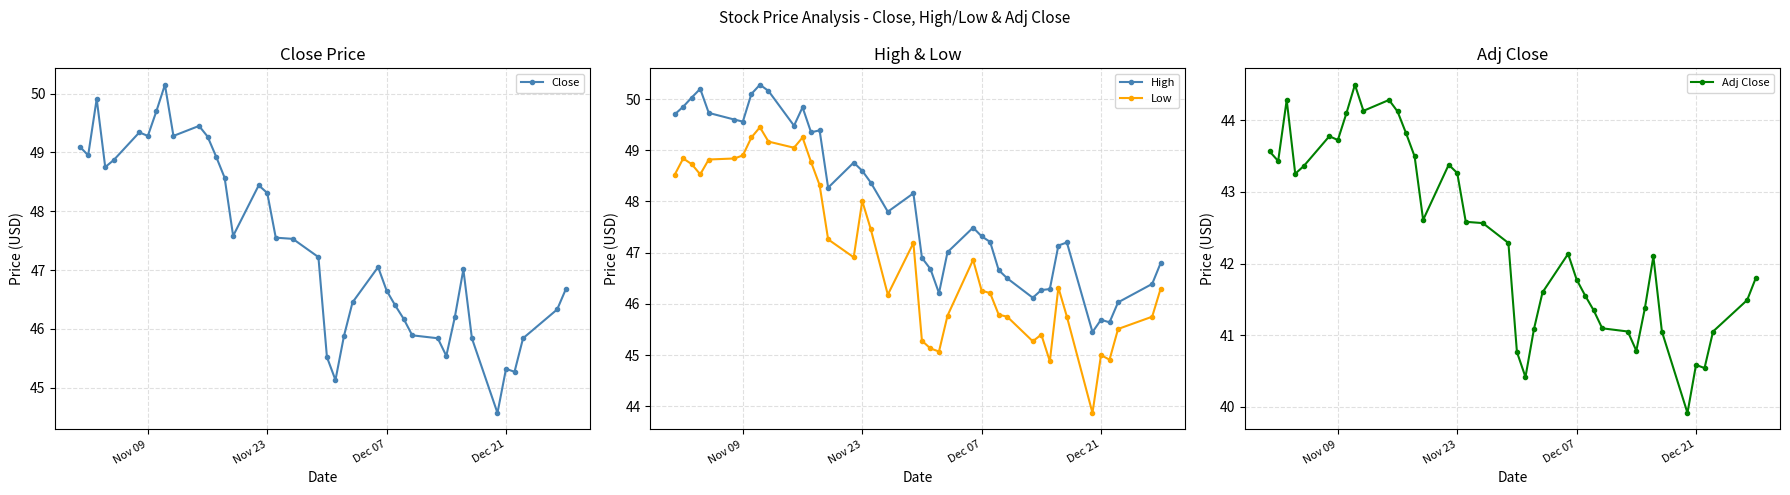

True or false: High and Low intersect in this chart.

False